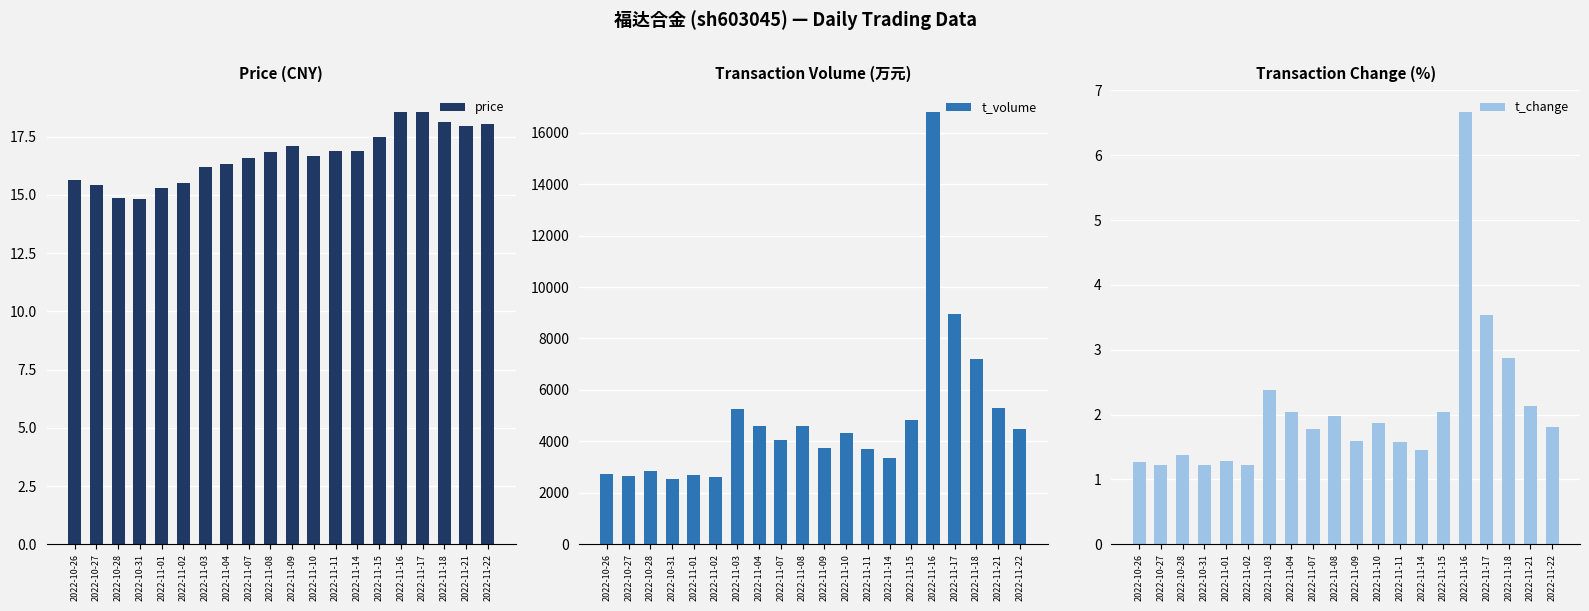

What is the label of the 1st bar from the left?

2022-10-26